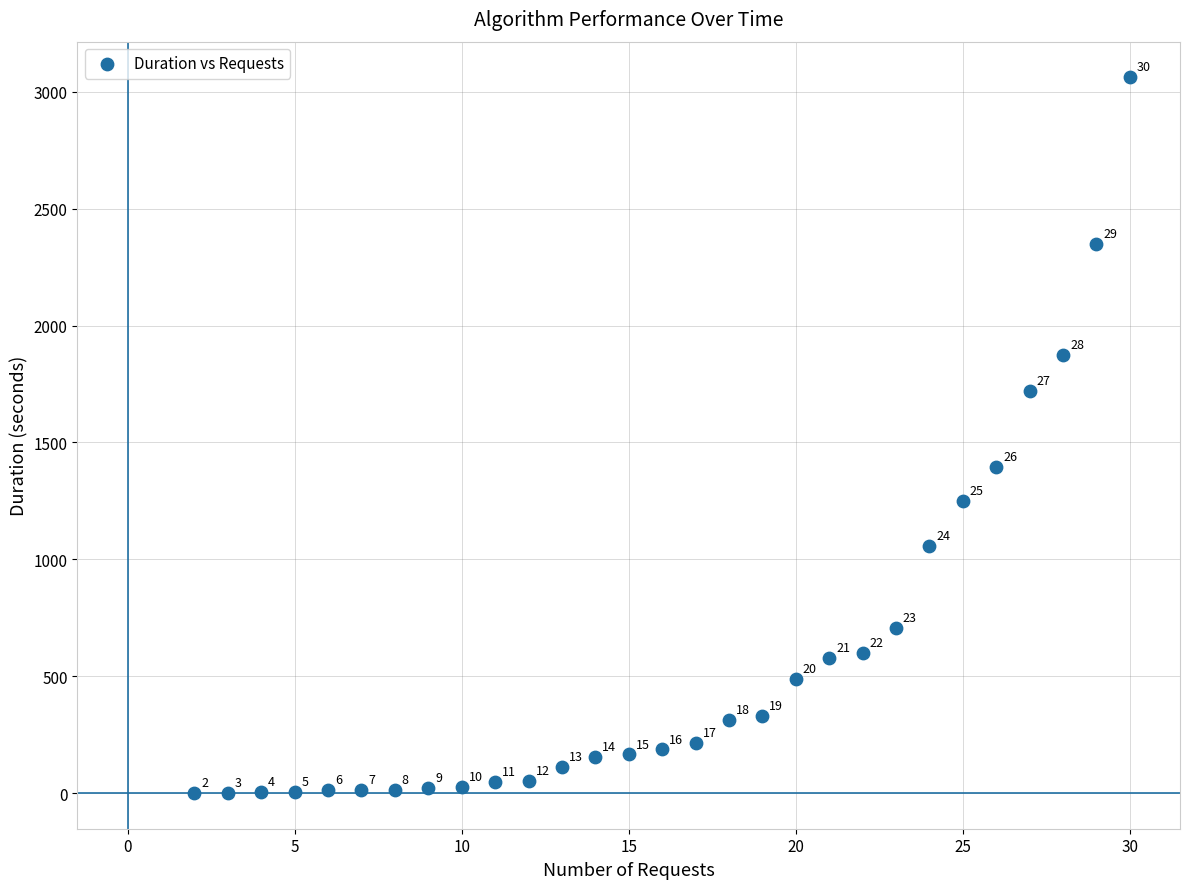

What is the range of Y values (max minus min)?

3060.2